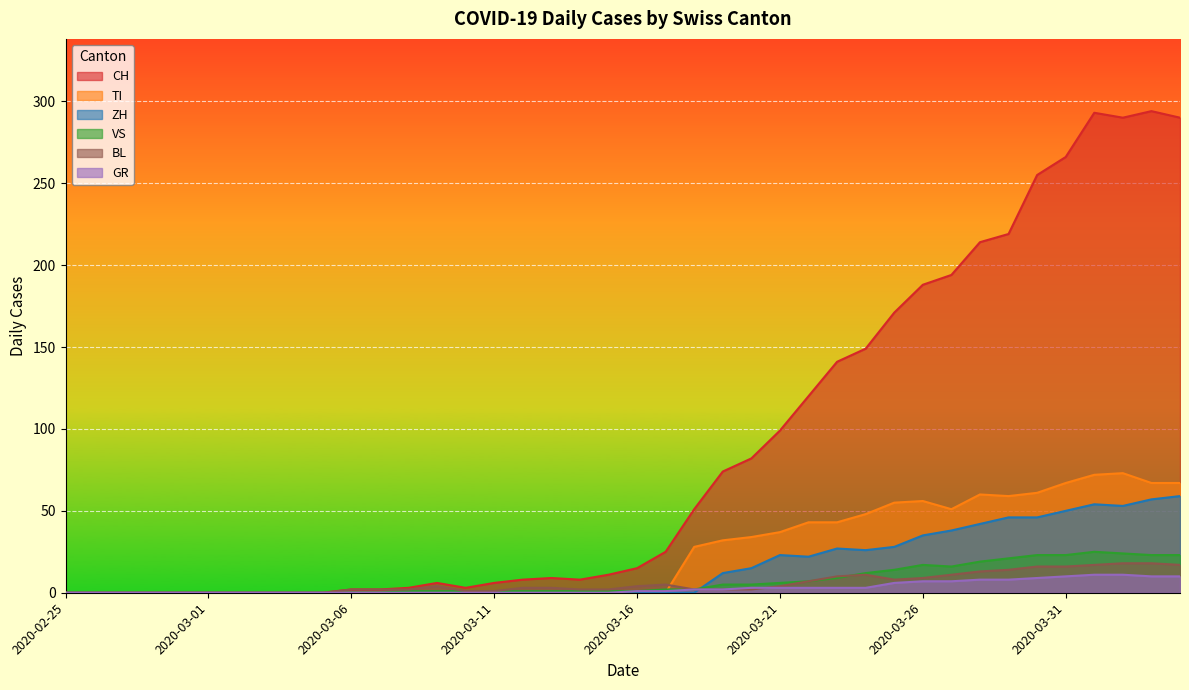

Between 2020-02-29 and 2020-03-31, which series saw the biggest shift?

CH